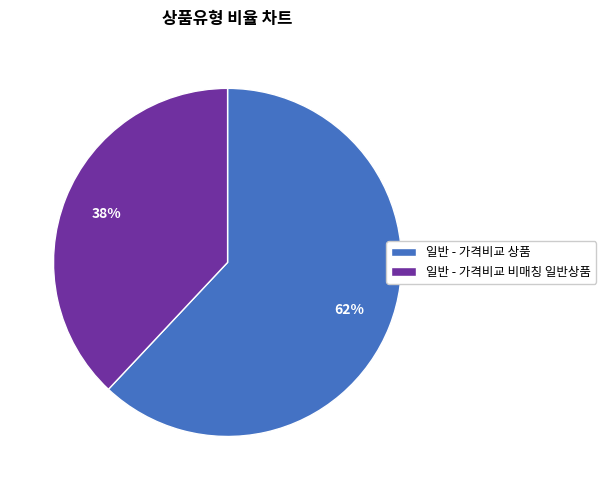

Count the number of slices in the pie.

2